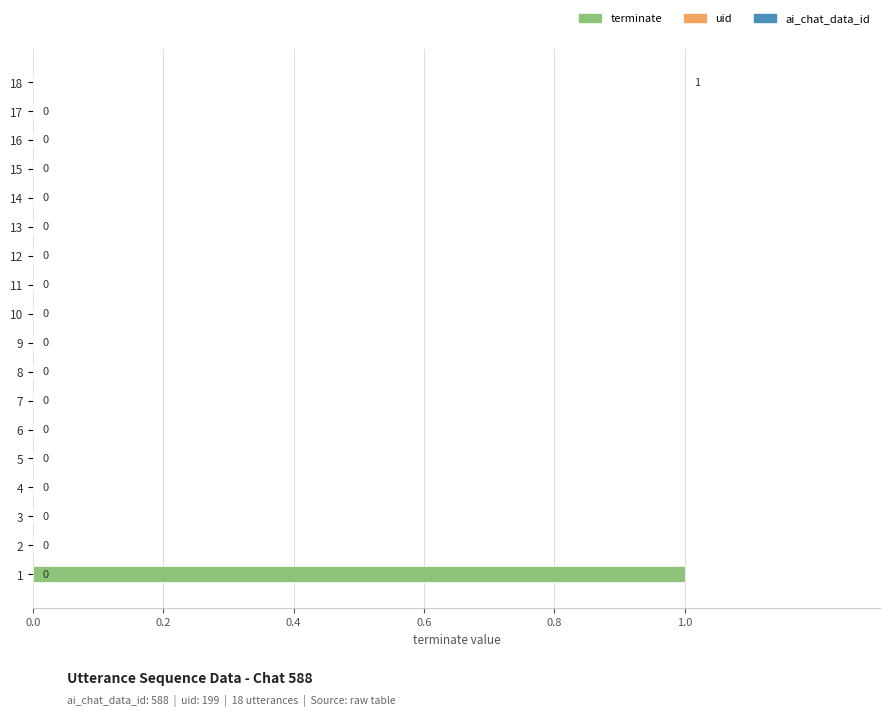

True or false: the data shows 0 at 13.

True